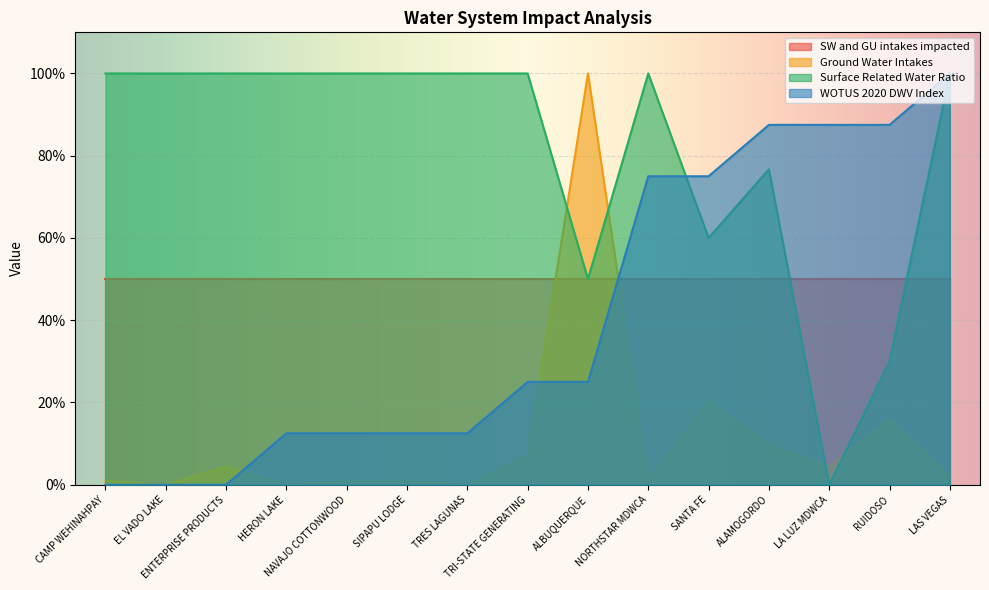

How many lines are shown in the chart?

4